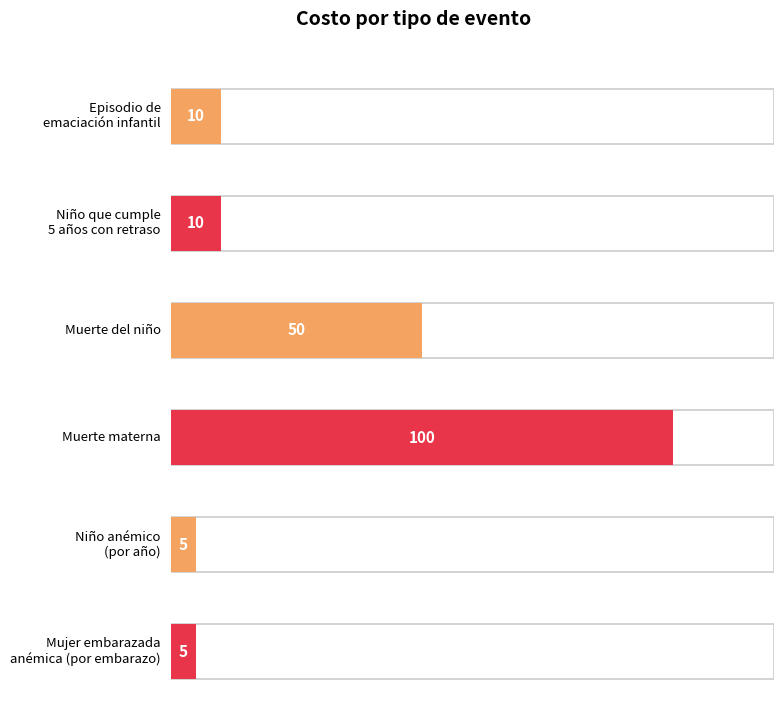

What is the label of the 2nd bar from the left?

Niño que cumple
5 años con retraso